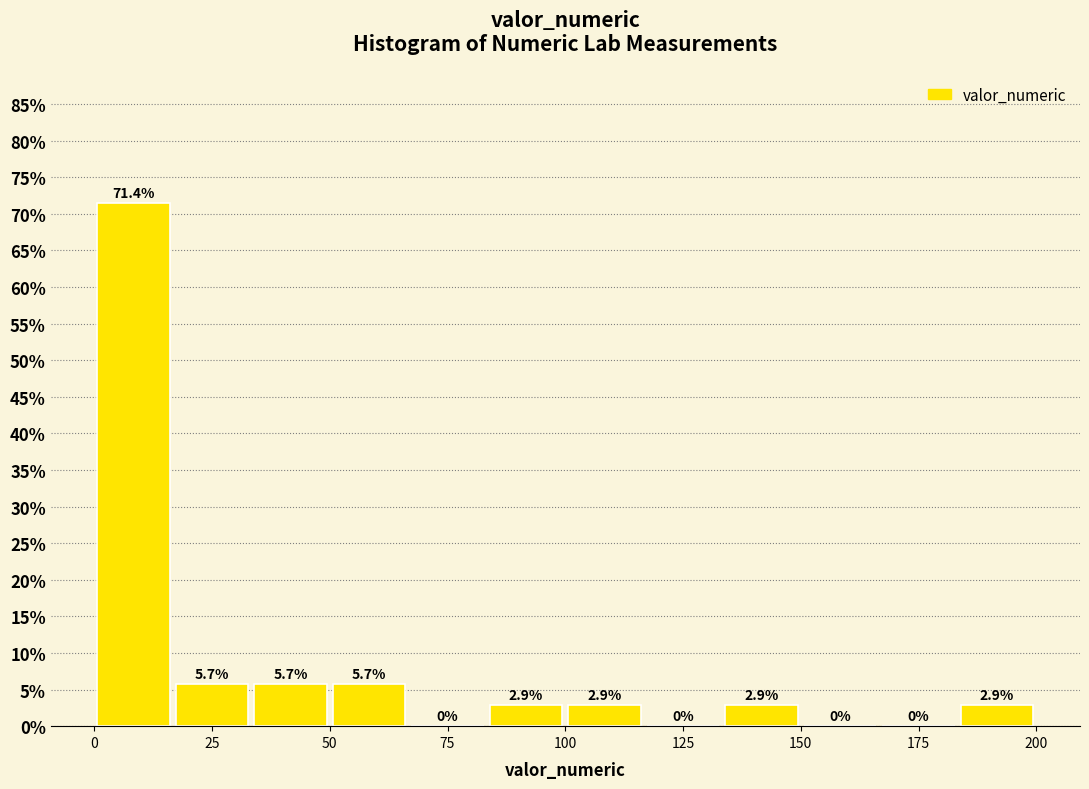

Read against the x-axis, roughly where is the centre of the tallest bar?

10